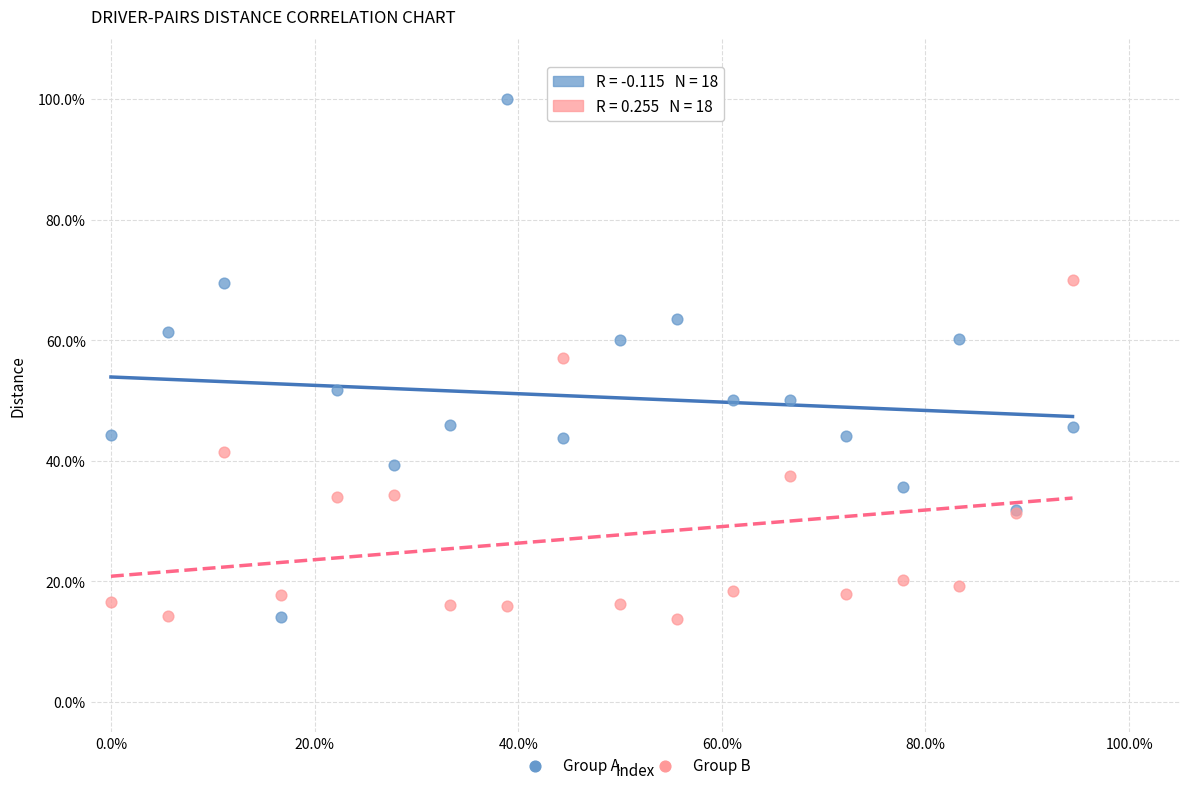

Which series has the largest Y range (max minus min)?

Group A